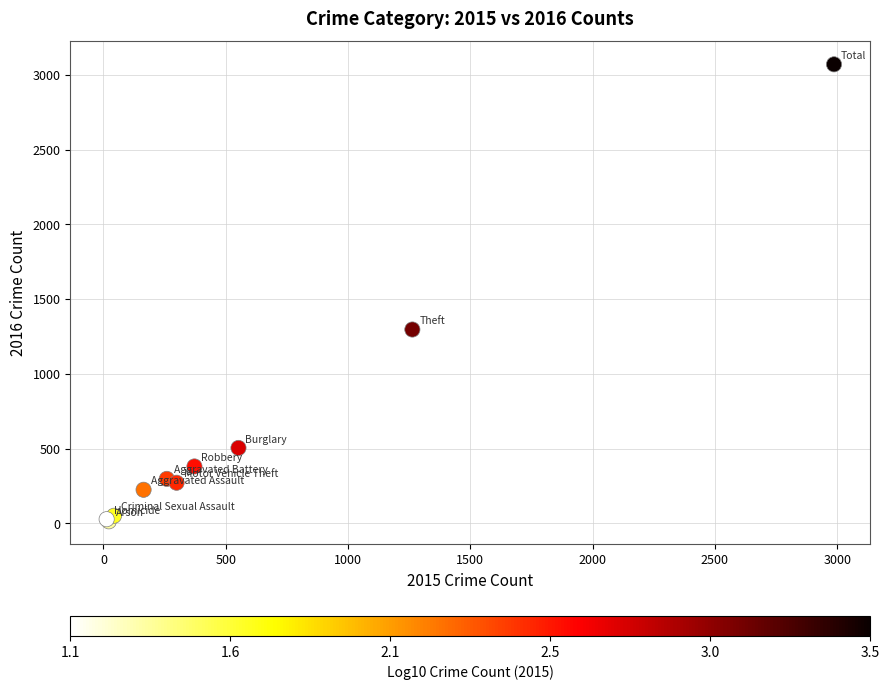

What Y value in the scatter plot is closest to 1542?

1297